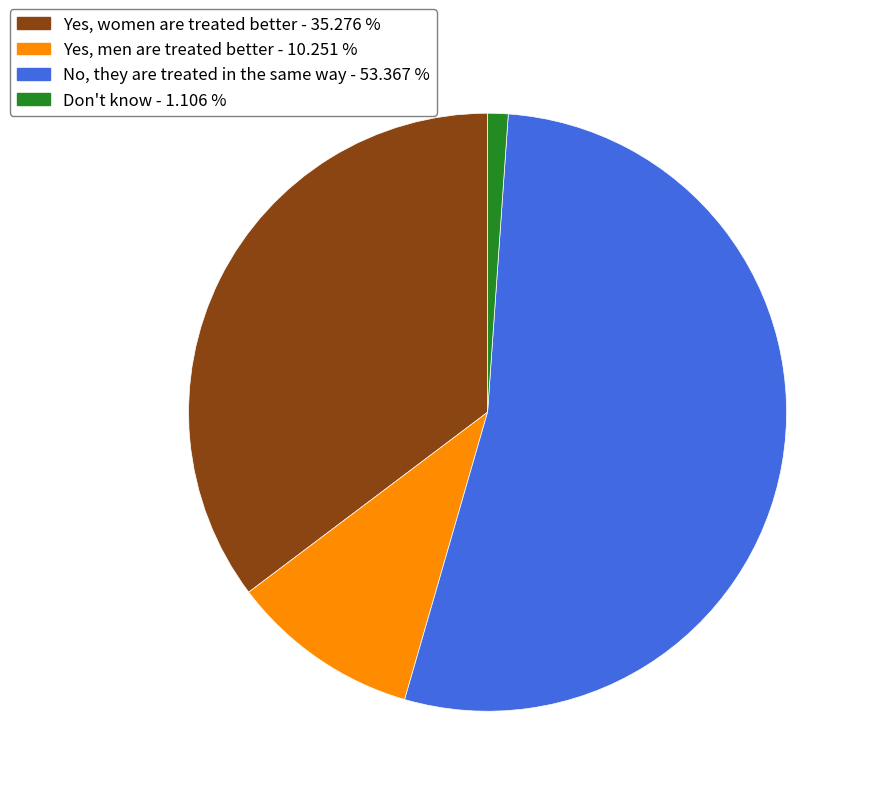

Do Yes, women are treated better - 35.276 % and Don't know - 1.106 % together represent more than half of the pie?

No